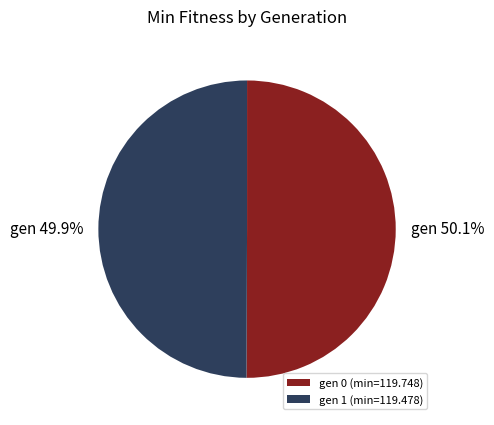

What percentage is the gen 1 (min=119.478) slice, to the nearest percent?

50%